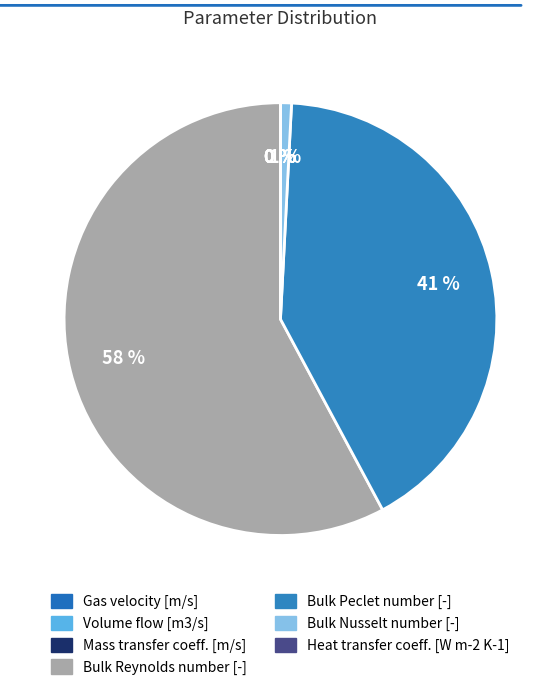

Does any single category account for the majority?

Yes